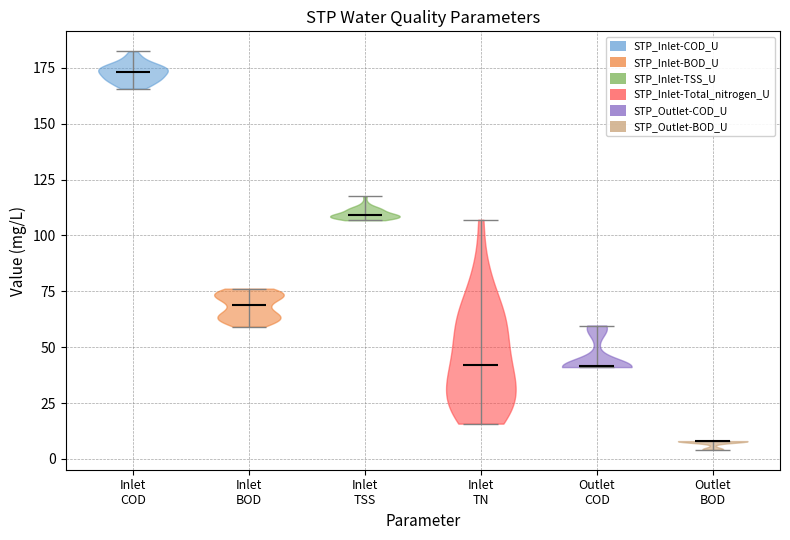

Reading left to right, read every violin against the y-axis: where its median line is, and the lowest and highest points it reaches. The values are not printed on the chart, so give them approximately, as read against the axis.

Inlet COD: median line 175, lowest point 165, highest point 180
Inlet BOD: median line 70, lowest point 60, highest point 75
Inlet TSS: median line 110, lowest point 105, highest point 120
Inlet TN: median line 40, lowest point 15, highest point 105
Outlet COD: median line 40, lowest point 40, highest point 60
Outlet BOD: median line 10, lowest point 5, highest point 10